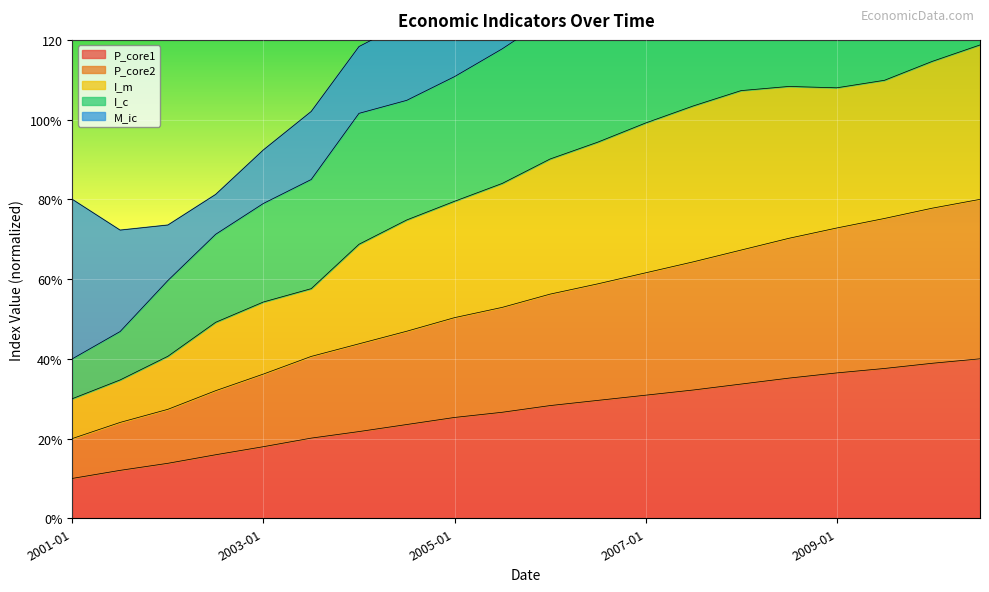

True or false: I_m and P_core1 intersect in this chart.

False